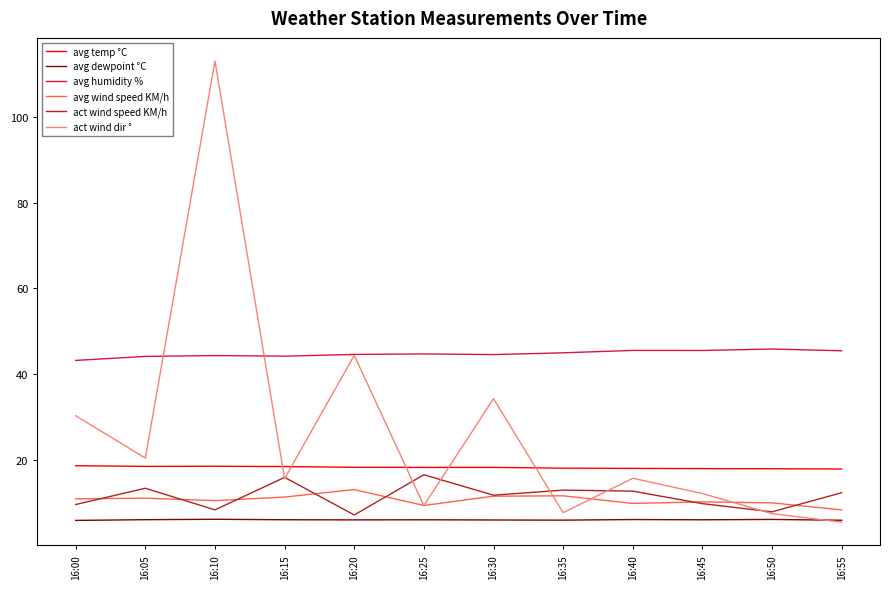

True or false: avg temp °C has a value of 29.0 at 16:20.

False